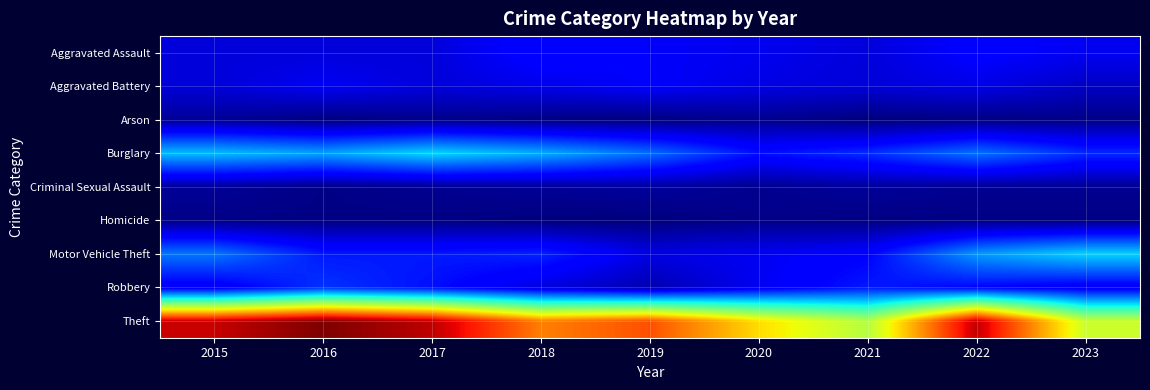

Reading left to right, extract all data points from this chart.

Aggravated Assault: 2015=32	2016=32	2017=32	2018=50	2019=43	2020=39	2021=32	2022=47	2023=40
Aggravated Battery: 2015=31	2016=41	2017=32	2018=37	2019=44	2020=35	2021=31	2022=36	2023=24
Arson: 2015=9	2016=1	2017=5	2018=2	2019=1	2020=6	2021=0	2022=2	2023=3
Burglary: 2015=123	2016=113	2017=133	2018=117	2019=92	2020=55	2021=67	2022=94	2023=66
Criminal Sexual Assault: 2015=9	2016=3	2017=7	2018=9	2019=11	2020=6	2021=10	2022=7	2023=7
Homicide: 2015=3	2016=2	2017=2	2018=0	2019=0	2020=4	2021=2	2022=2	2023=2
Motor Vehicle Theft: 2015=96	2016=59	2017=59	2018=63	2019=35	2020=40	2021=49	2022=109	2023=132
Robbery: 2015=41	2016=69	2017=55	2018=33	2019=17	2020=40	2021=59	2022=50	2023=40
Theft: 2015=369	2016=394	2017=372	2018=305	2019=325	2020=266	2021=224	2022=371	2023=235